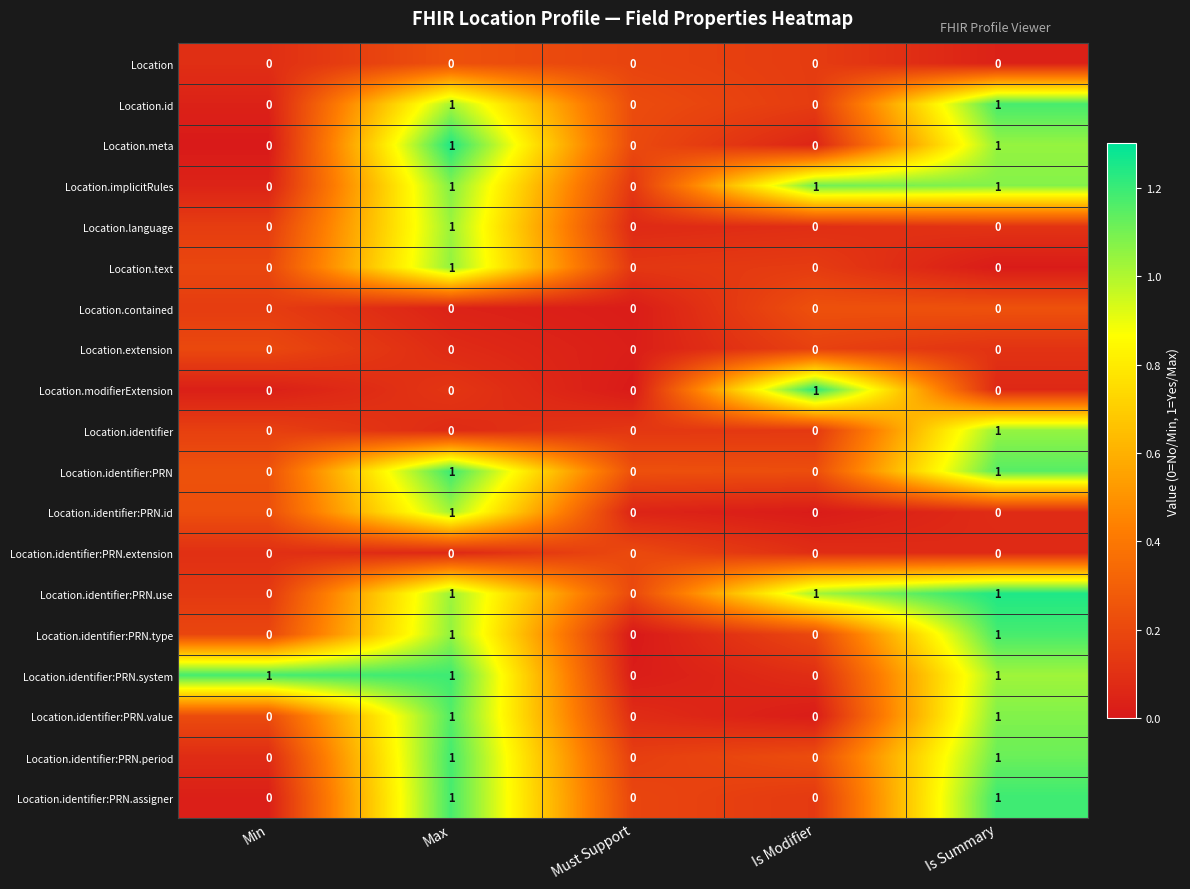

At which label does Location.text reach its peak?

Max